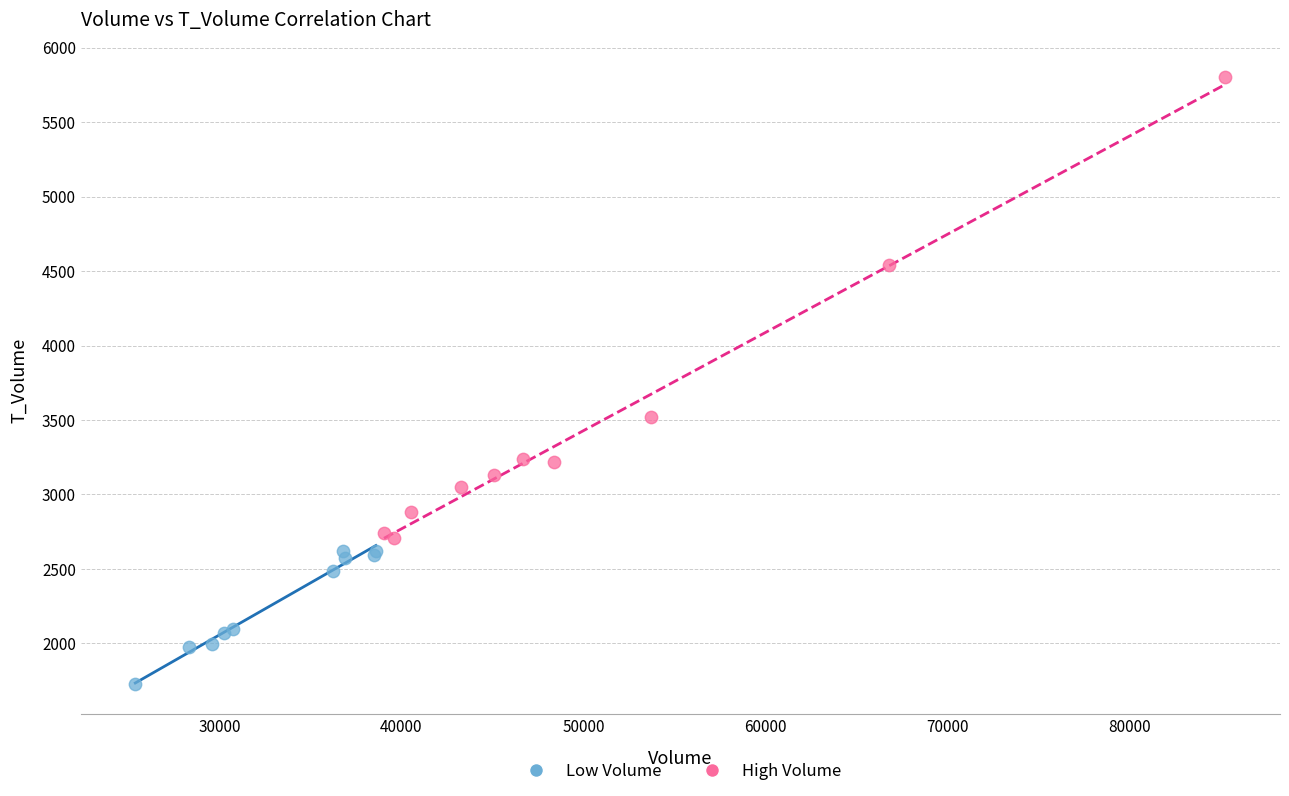

Which series contains the lowest Y value?

Low Volume